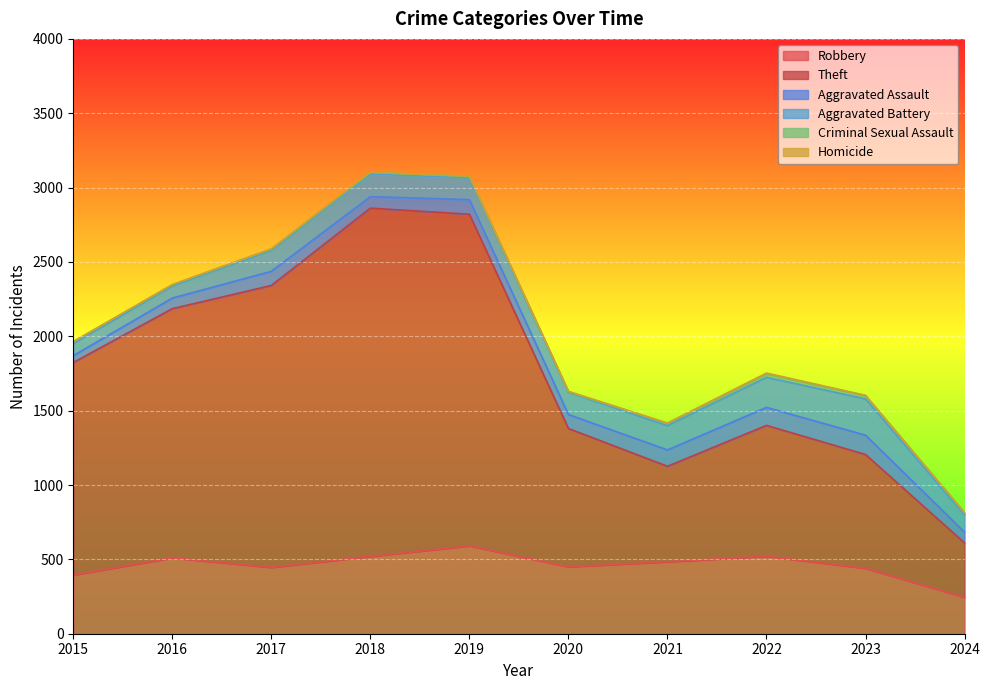

List the labels in order of Robbery value, largest first.

2019, 2022, 2018, 2016, 2021, 2020, 2017, 2023, 2015, 2024